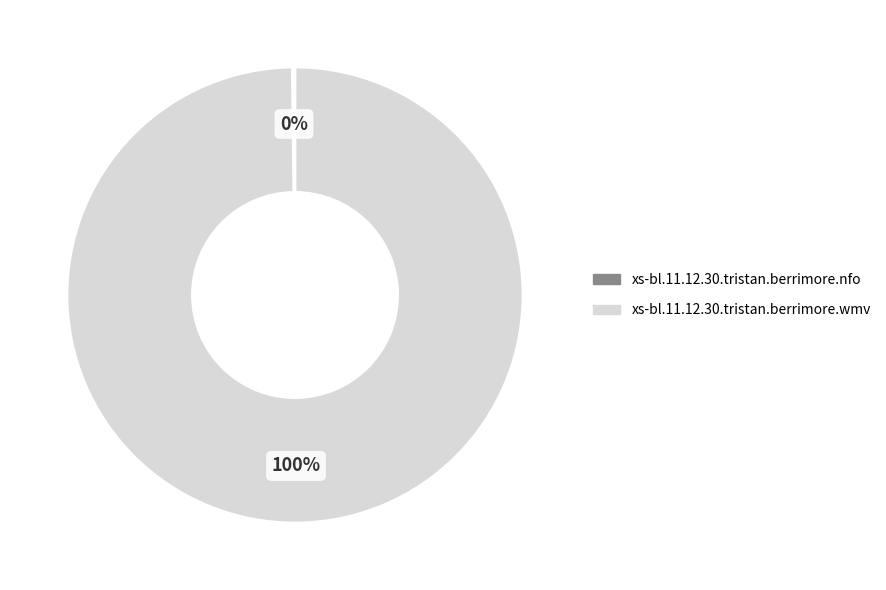

To the nearest percent, what is the difference between the largest and smallest slice percentages?

100%